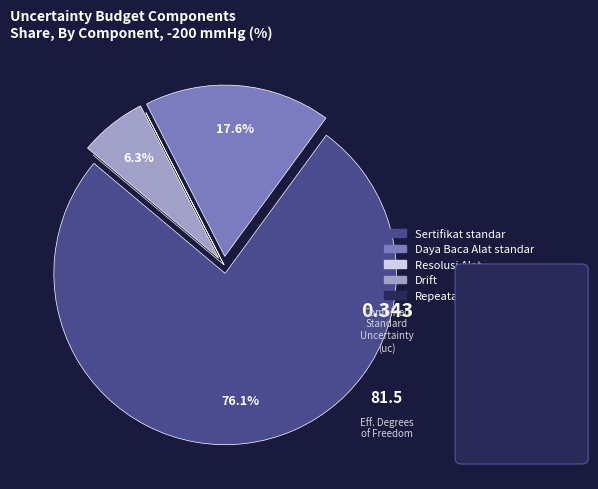

What is the majority slice?

Sertifikat standar